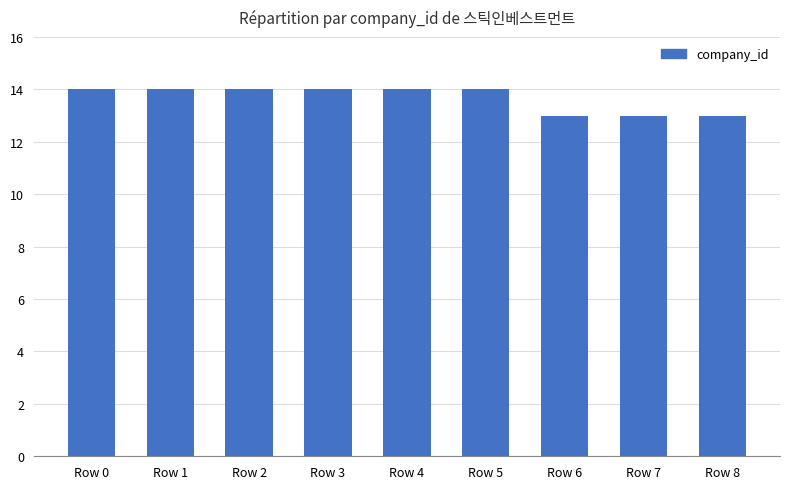

Are the bars horizontal?

No